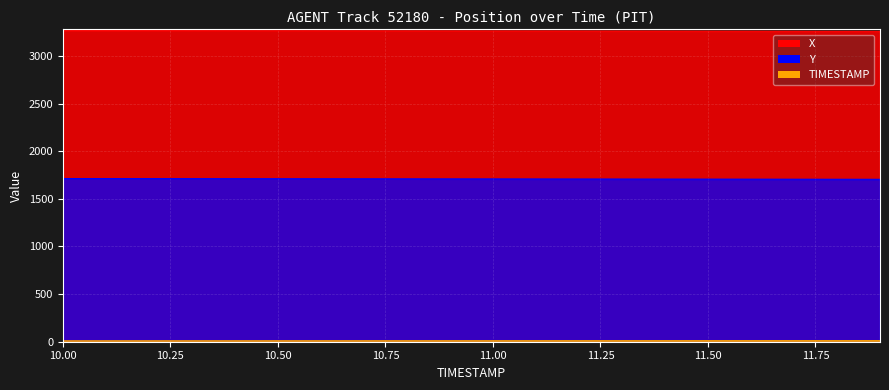

What is the value of the TIMESTAMP point at the 3rd from the left?

10.2